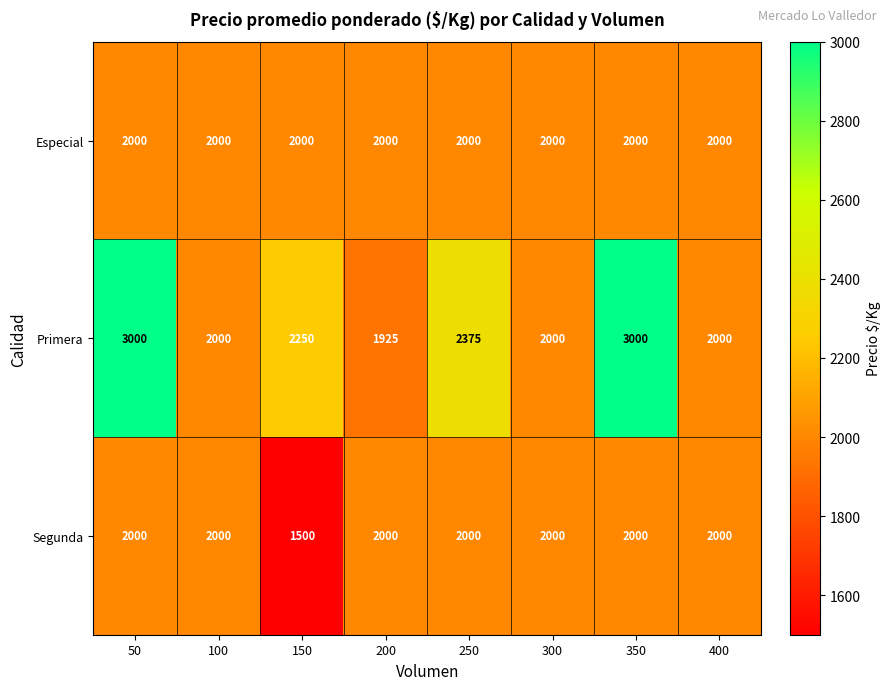

What is the spread (max minus min) of values at 350?

1000